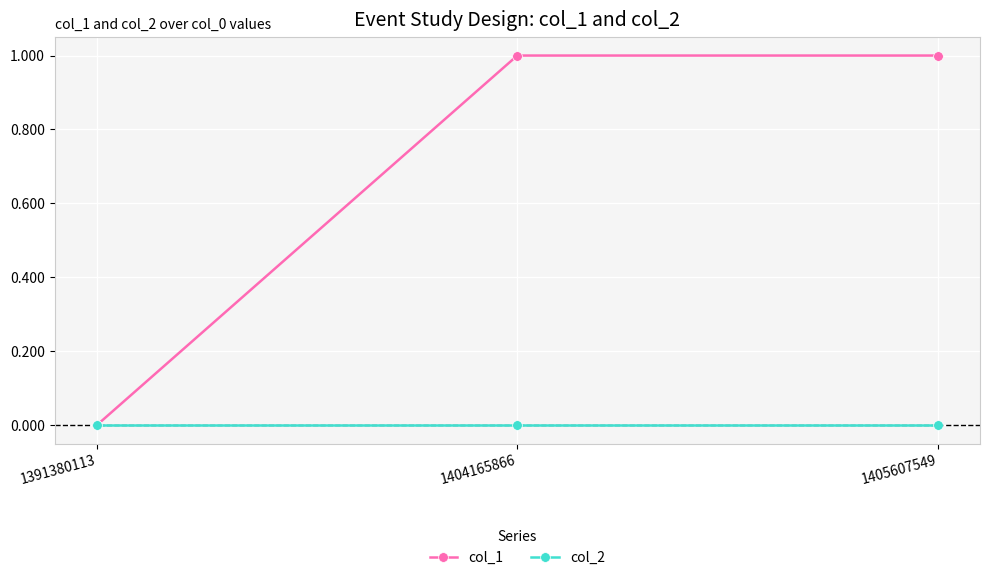

Which series has the largest range (max minus min)?

col_1